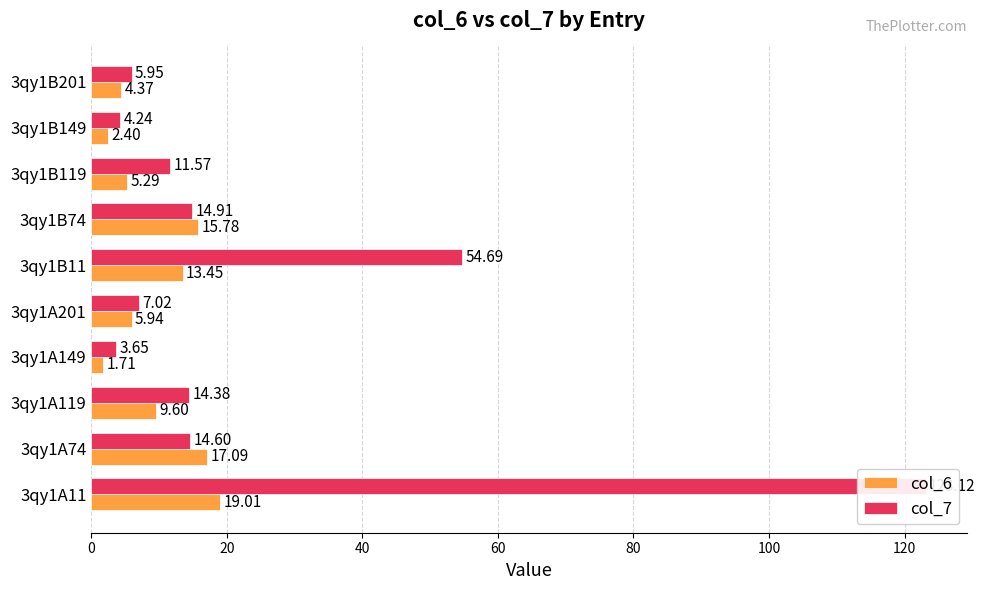

Which series changed the most between 3qy1A119 and 3qy1A149?

col_7